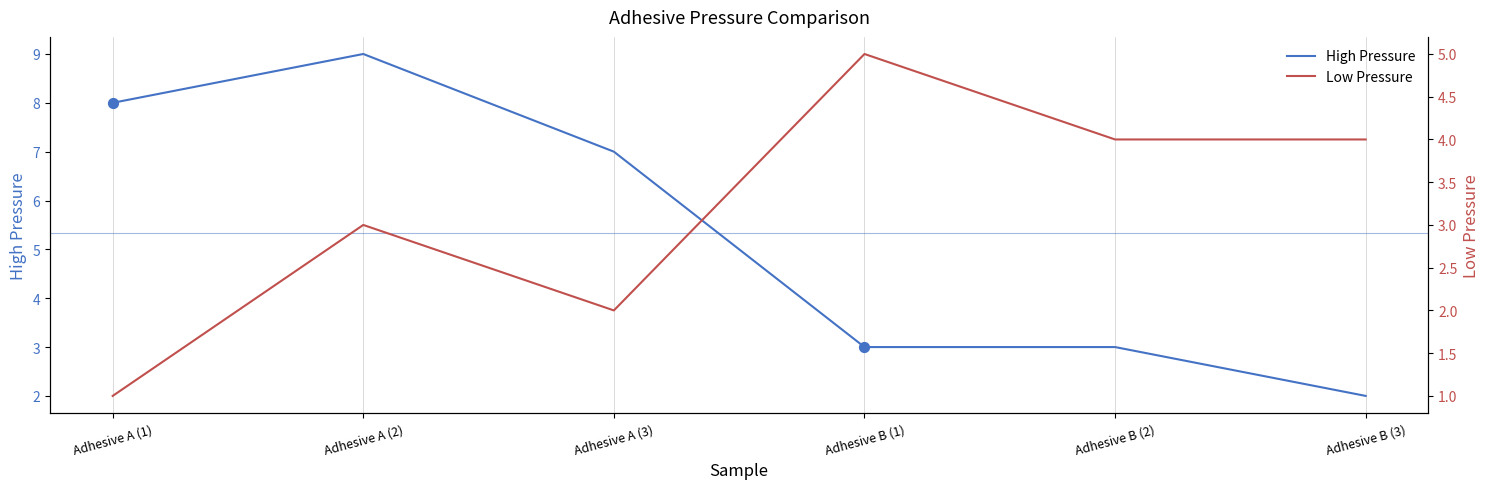

Which series reaches the minimum Y coordinate?

Low Pressure